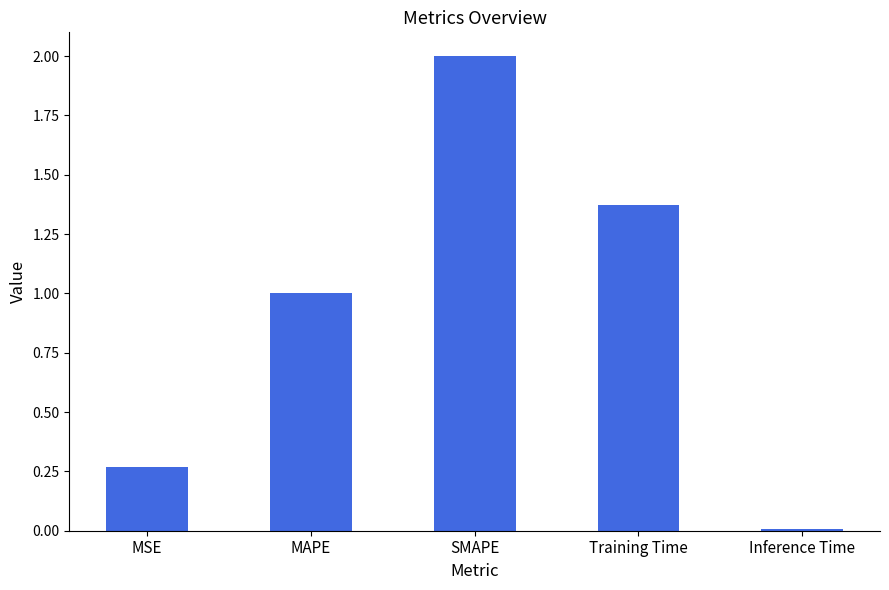

True or false: the data shows 3.1 at SMAPE.

False